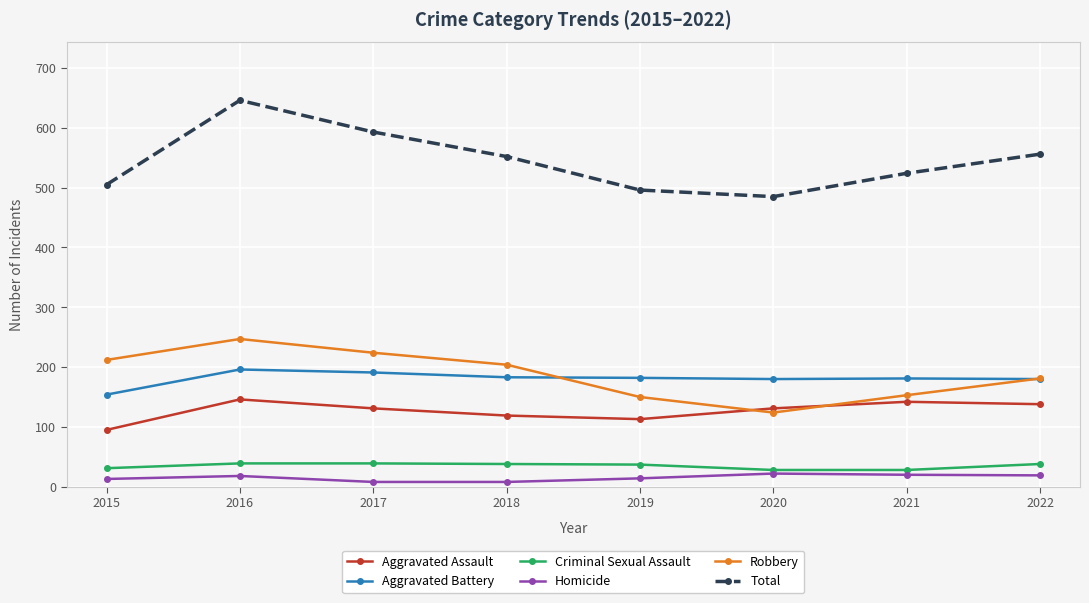

The value of Robbery at 2021 is 153. True or false?

True